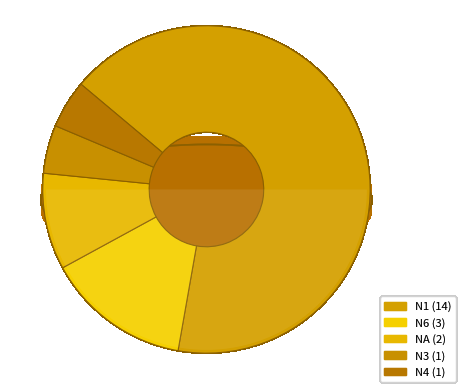

Rank the categories by value from highest to lowest.

N1, N6, NA, N3, N4